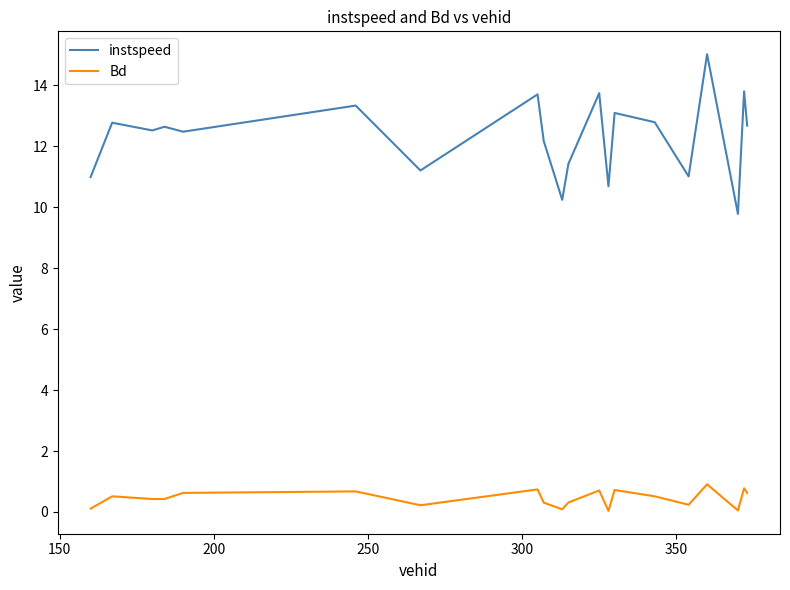

What are all the series names shown in the legend?

instspeed, Bd